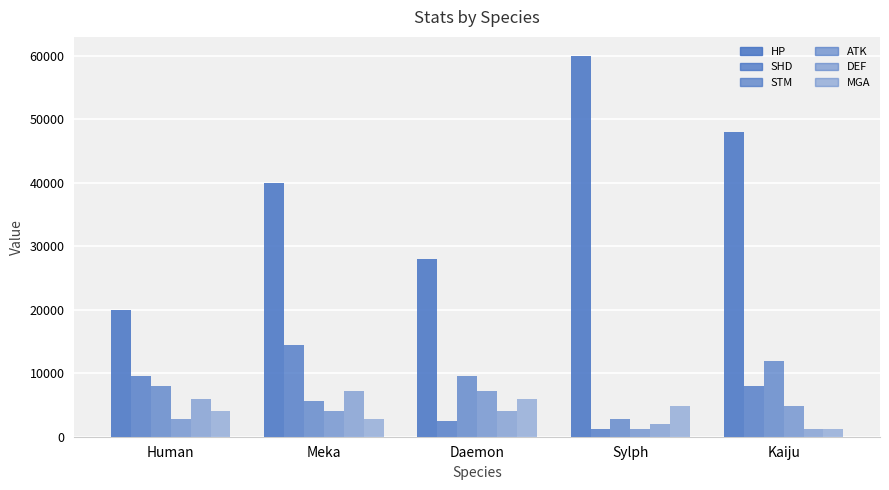

Which series has the widest spread of values?

HP